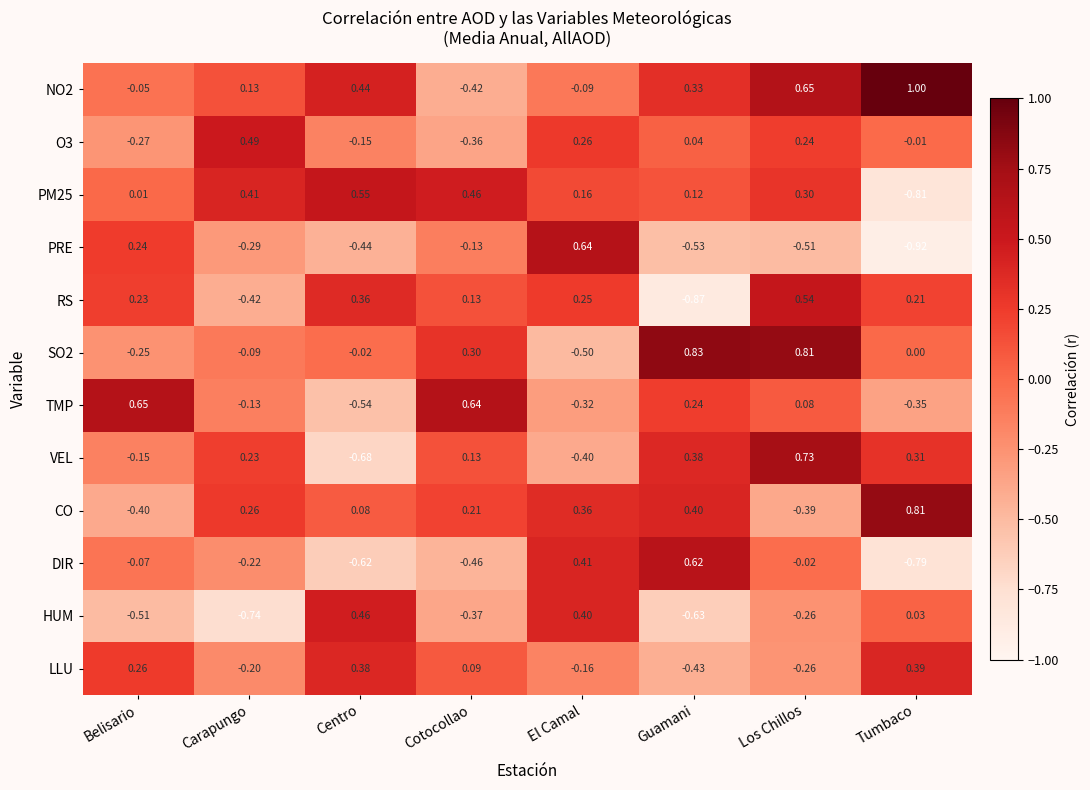

At which category is the sum across all series the highest?

Los Chillos